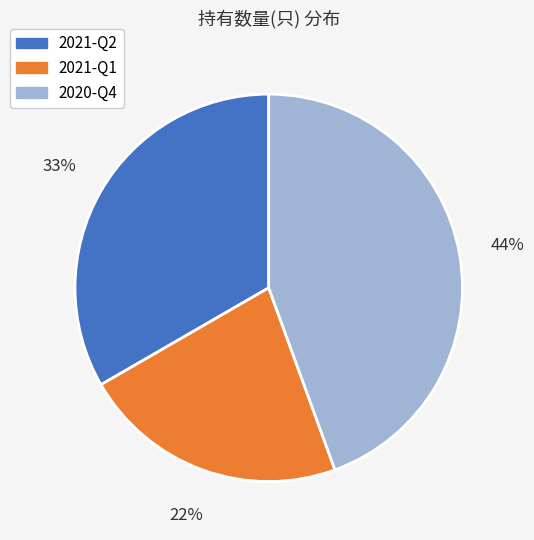

The 2020-Q4 slice represents 31% of the pie. True or false?

False